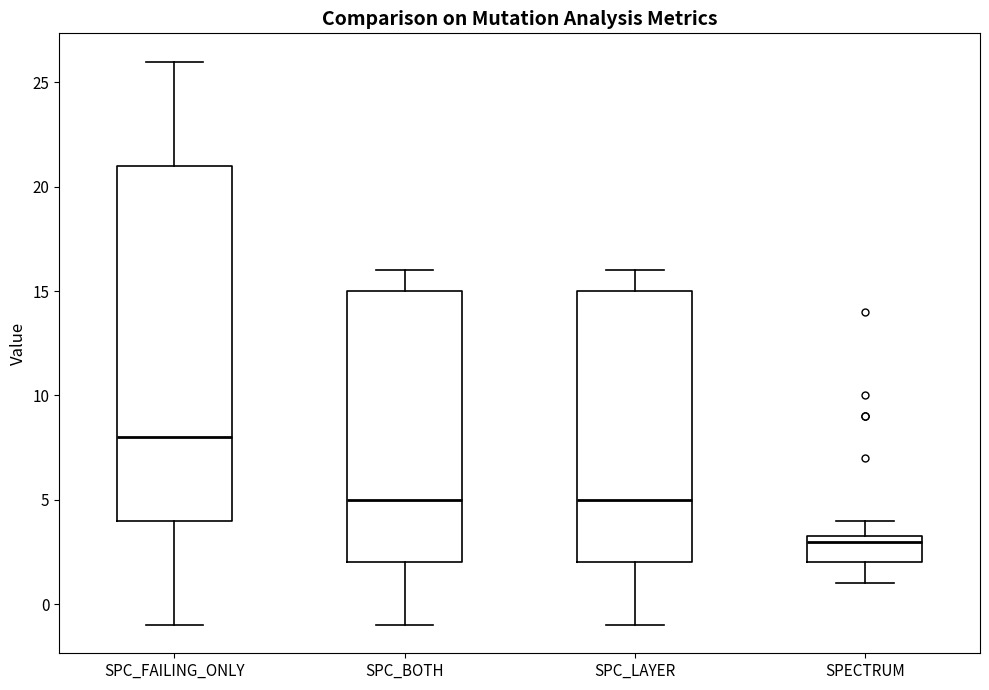

Comparing the boxes themselves (not the whiskers), which one is the tallest?

SPC_FAILING_ONLY